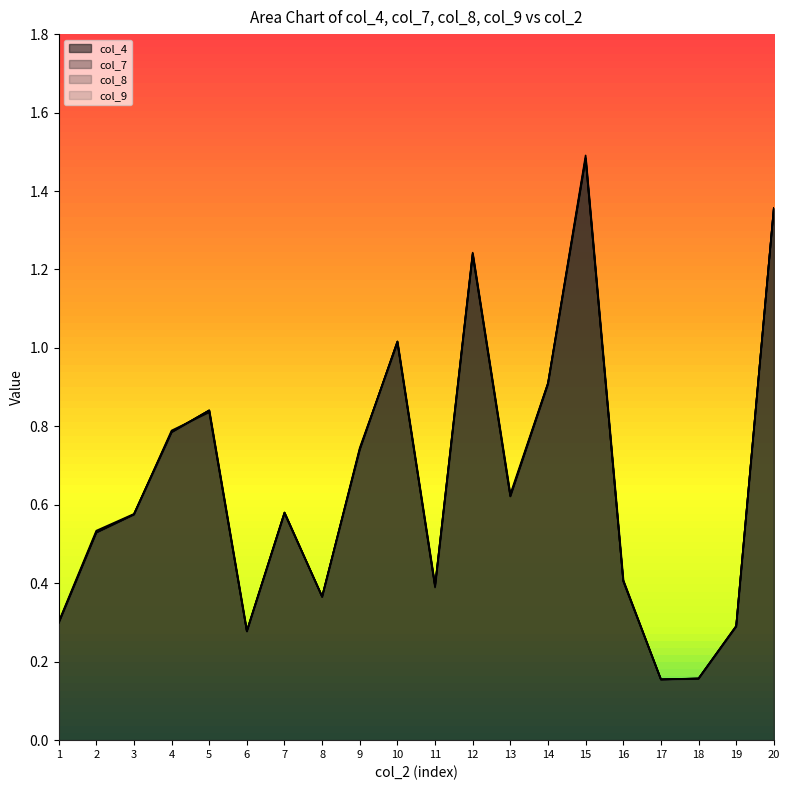

Which category has the highest value across all series?

15